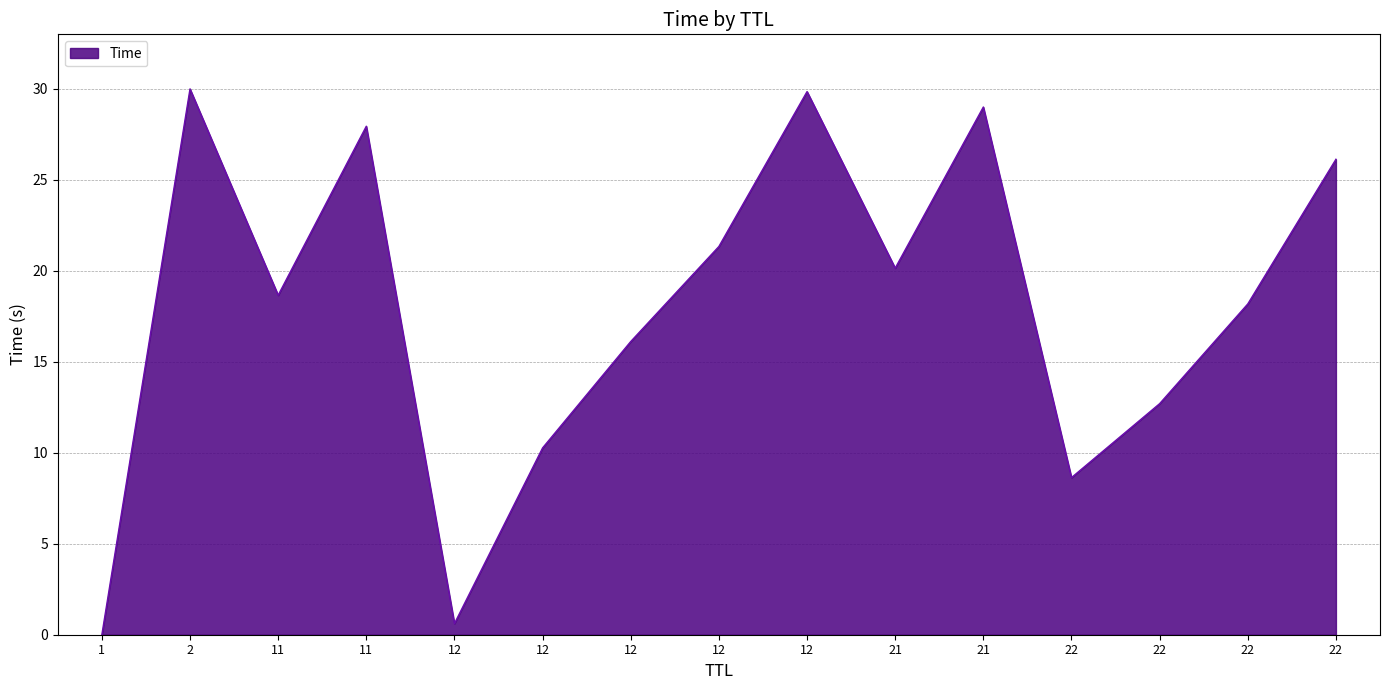

Does the chart display data point markers on the line(s)?

No